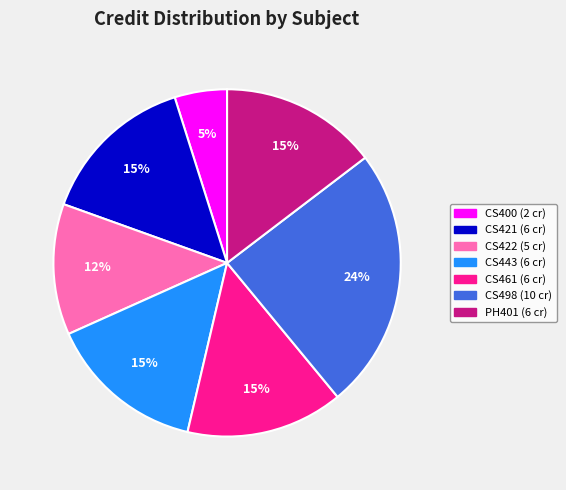

To the nearest percent, what is the combined percentage of CS421 and CS400?

20%